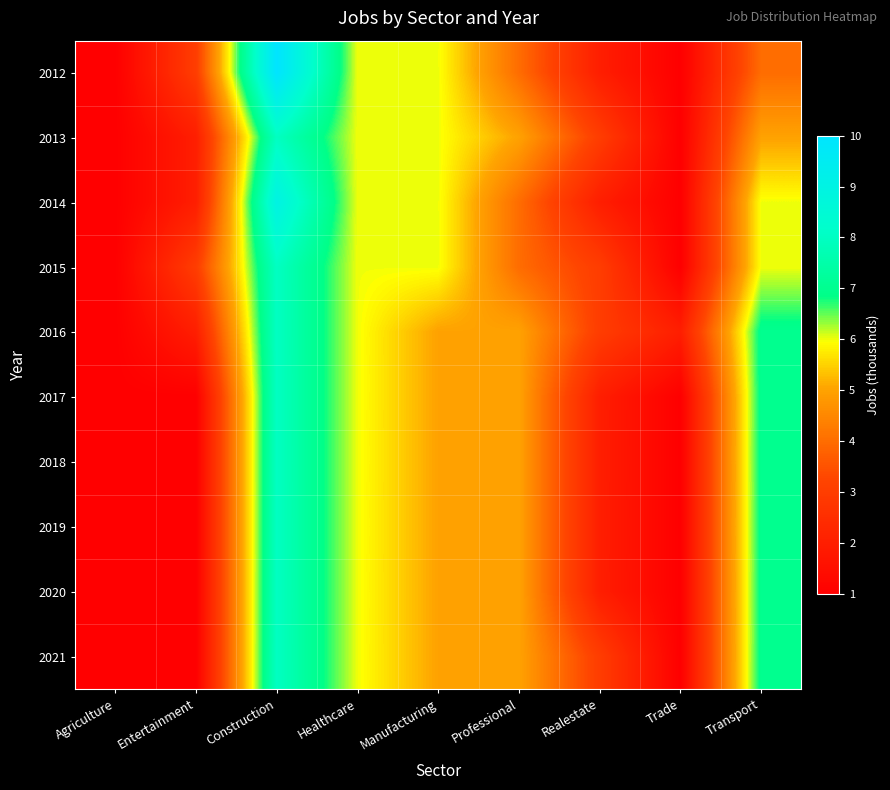

Reading right to left, what are all the values shown in this chart?

2012: Transport=4	Trade=1	Realestate=2	Professional=4	Manufacturing=6	Healthcare=6	Construction=10	Entertainment=3	Agriculture=1
2013: Transport=5	Trade=1	Realestate=3	Professional=5	Manufacturing=6	Healthcare=6	Construction=8	Entertainment=2	Agriculture=1
2014: Transport=6	Trade=1	Realestate=2	Professional=4	Manufacturing=6	Healthcare=6	Construction=9	Entertainment=2	Agriculture=1
2015: Transport=6	Trade=1	Realestate=3	Professional=4	Manufacturing=6	Healthcare=6	Construction=8	Entertainment=3	Agriculture=1
2016: Transport=7	Trade=2	Realestate=3	Professional=5	Manufacturing=5	Healthcare=6	Construction=8	Entertainment=2	Agriculture=1
2017: Transport=7	Trade=1	Realestate=2	Professional=5	Manufacturing=5	Healthcare=6	Construction=8	Entertainment=1	Agriculture=1
2018: Transport=7	Trade=1	Realestate=2	Professional=5	Manufacturing=5	Healthcare=6	Construction=8	Entertainment=1	Agriculture=1
2019: Transport=7	Trade=1	Realestate=2	Professional=5	Manufacturing=5	Healthcare=6	Construction=8	Entertainment=1	Agriculture=1
2020: Transport=7	Trade=1	Realestate=2	Professional=5	Manufacturing=5	Healthcare=6	Construction=8	Entertainment=1	Agriculture=1
2021: Transport=7	Trade=1	Realestate=3	Professional=5	Manufacturing=5	Healthcare=6	Construction=8	Entertainment=1	Agriculture=1